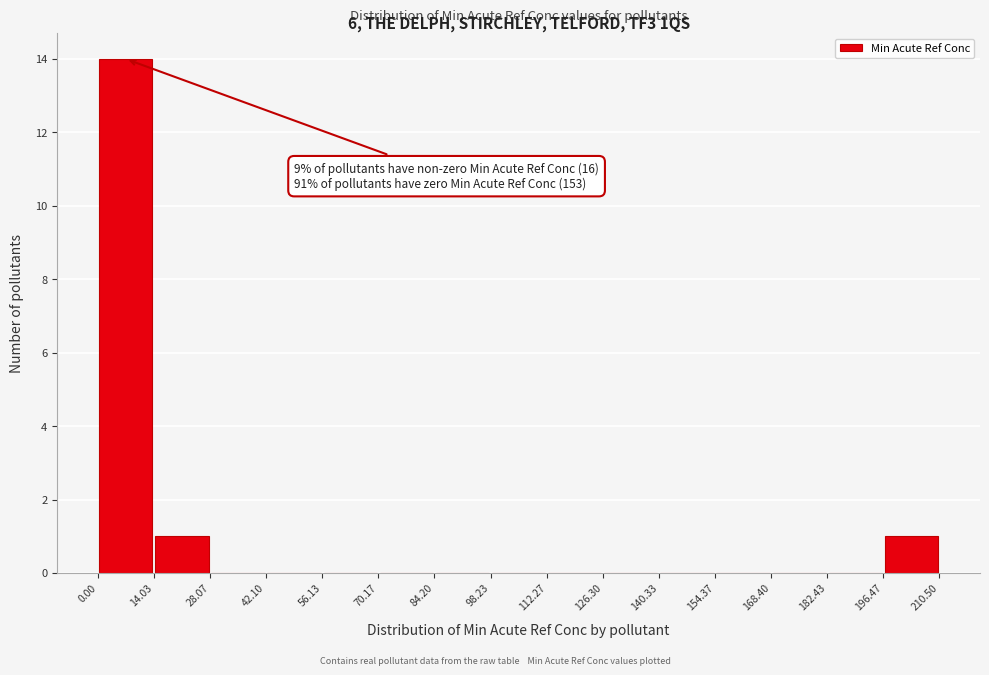

Over which range of the x-axis is the bar tallest?

0.00 to 14.03